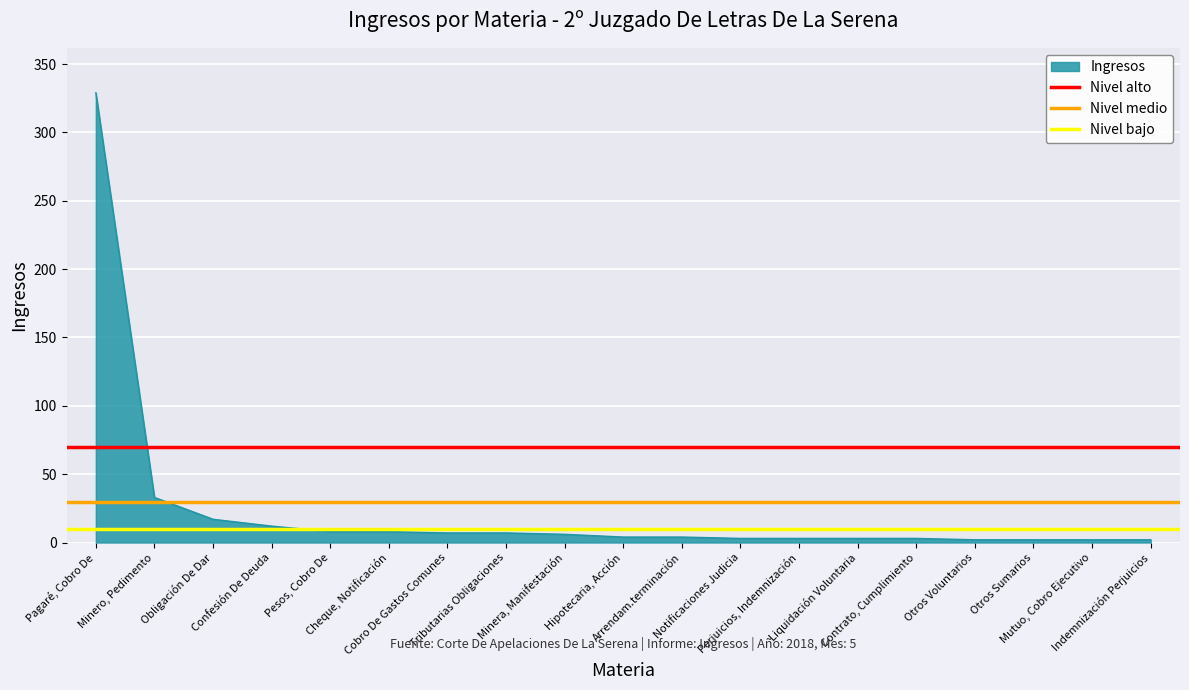

At which label does Nivel alto reach its peak?

Pagaré, Cobro De